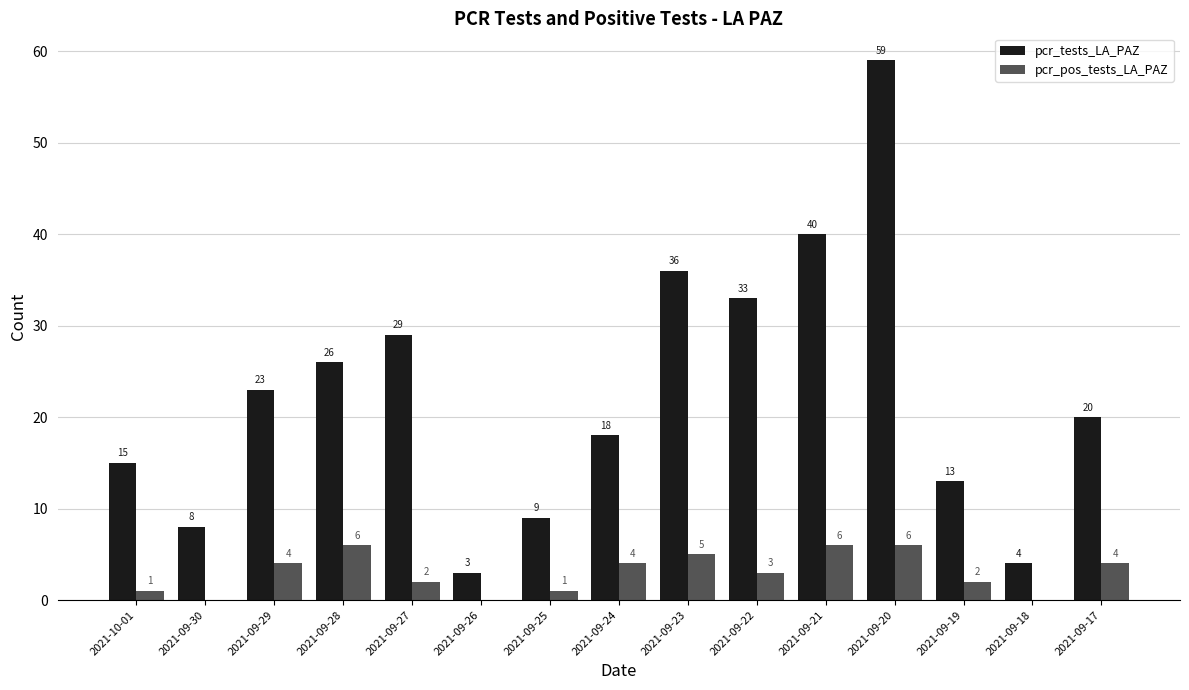

What is the sum of all pcr_tests_LA_PAZ values?

336